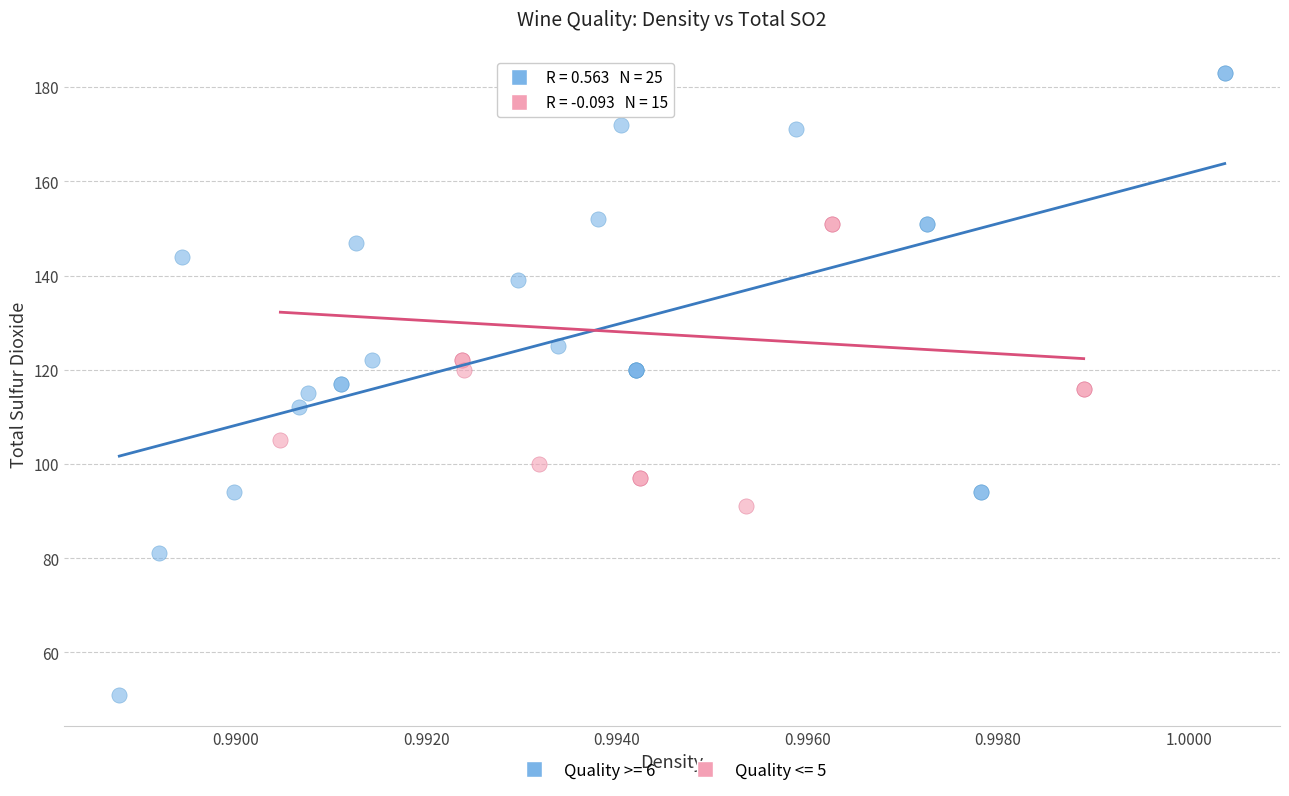

Which series contains the lowest Y value?

Quality >= 6